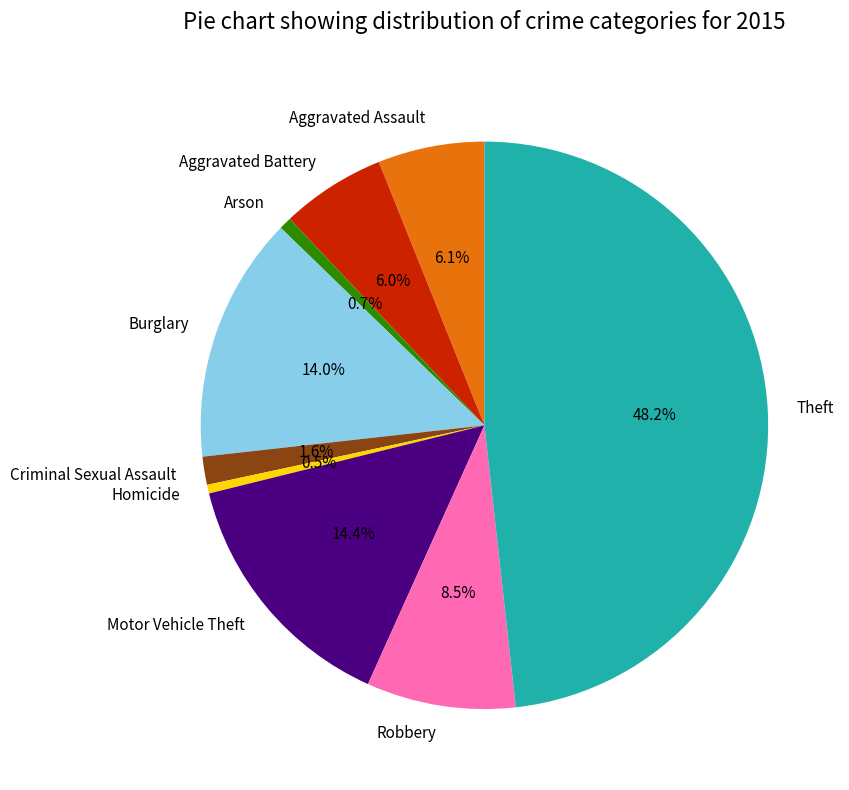

What percentage do Robbery and Burglary together represent?

22.5%